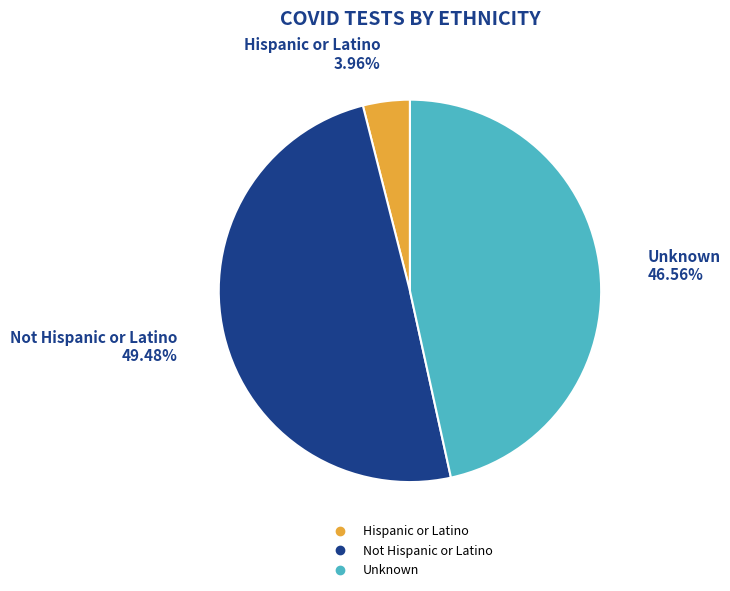

Does Not Hispanic or Latino account for over 50% of the chart?

No